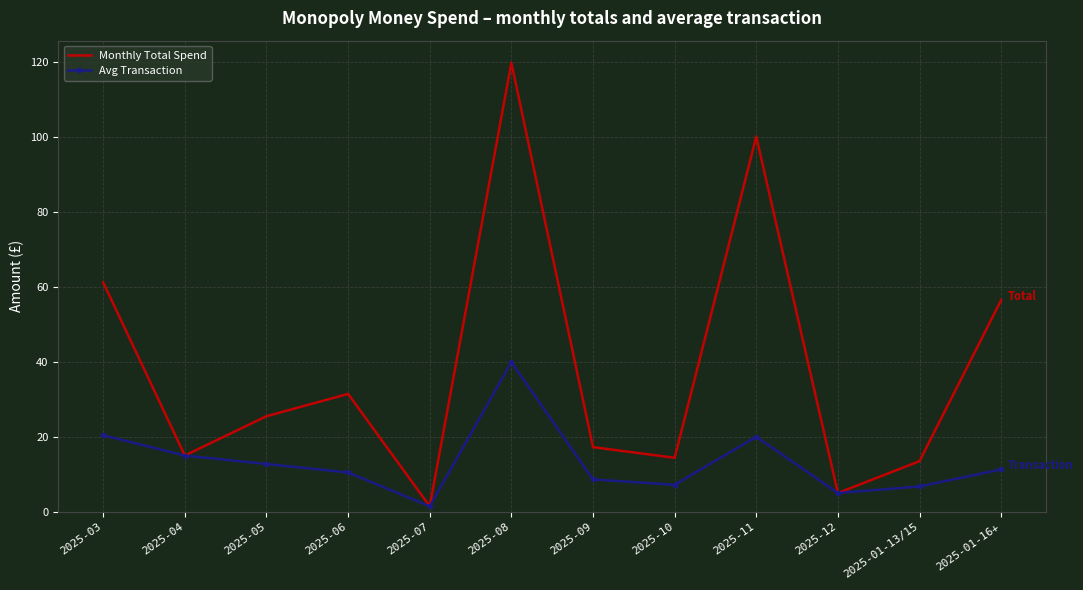

Is it true that Avg Transaction equals 20.0 at 2025-11?

True